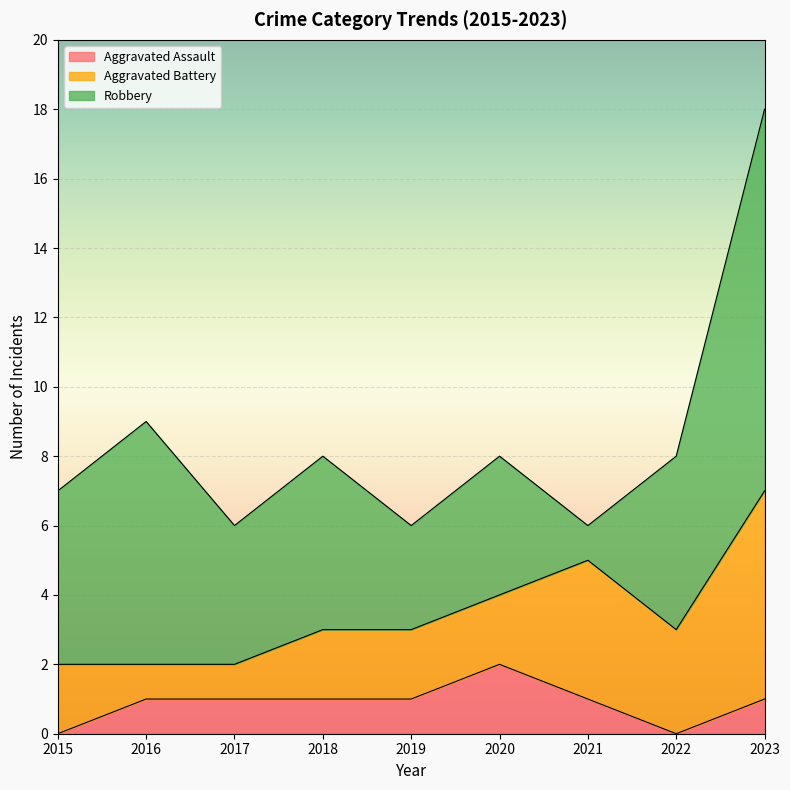

At which category does Aggravated Assault reach its first local valley?

2022